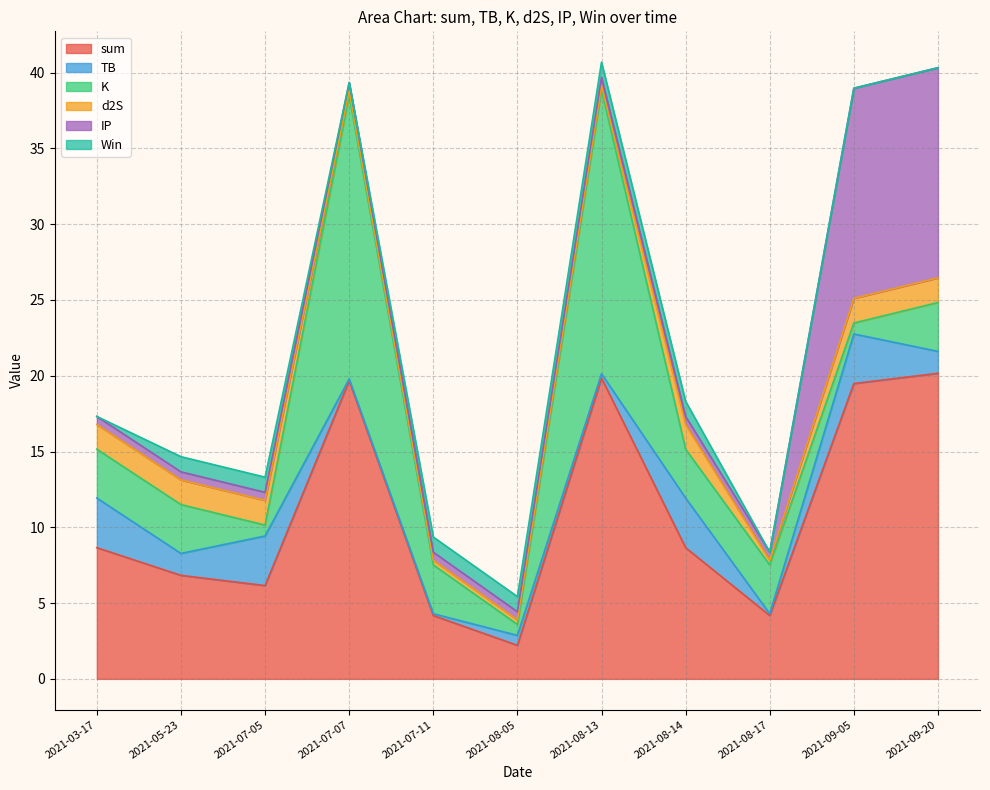

List the series in order of their peak value, highest first.

sum, K, IP, TB, d2S, Win